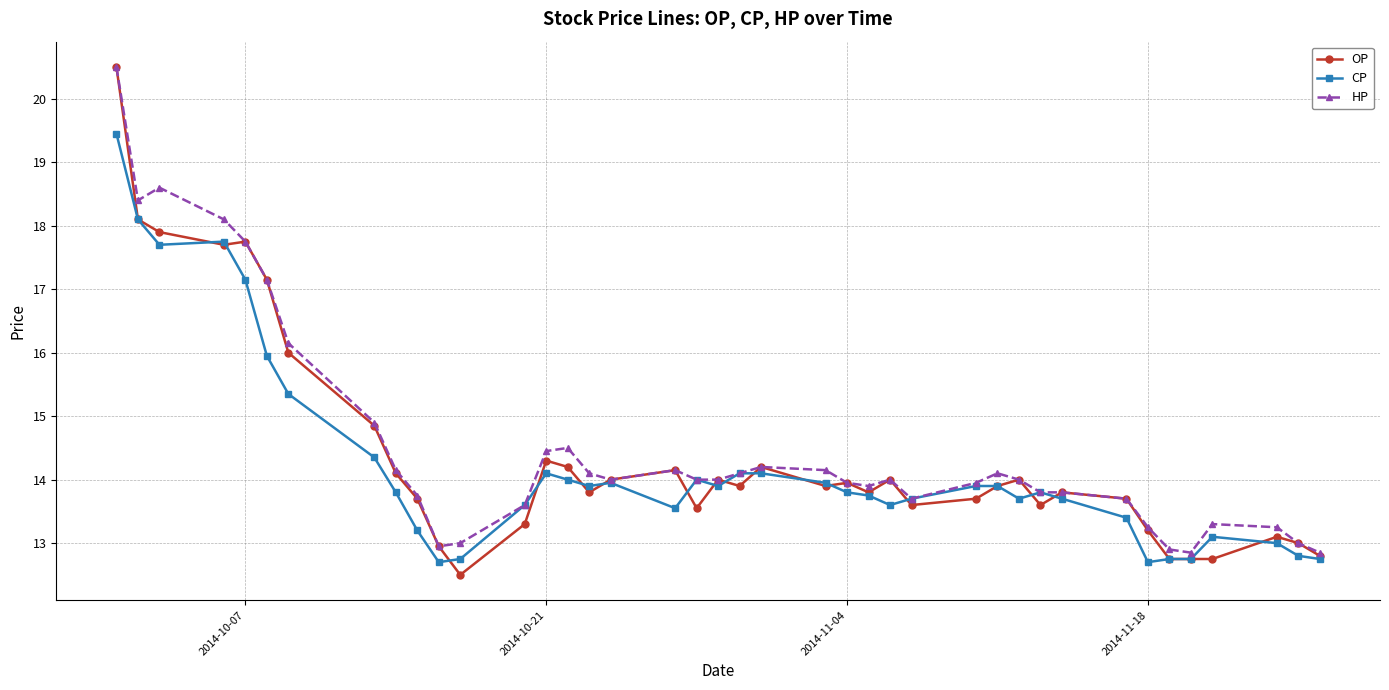

True or false: OP has more than 2 interior local peaks.

True